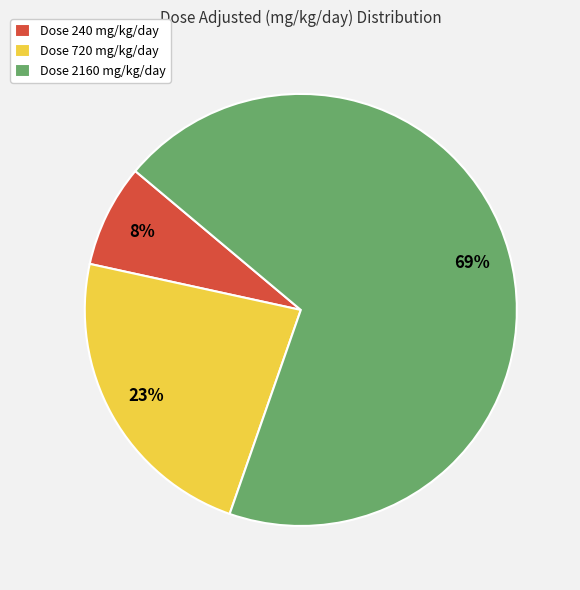

Between Dose 720 mg/kg/day and Dose 2160 mg/kg/day, which is larger?

Dose 2160 mg/kg/day